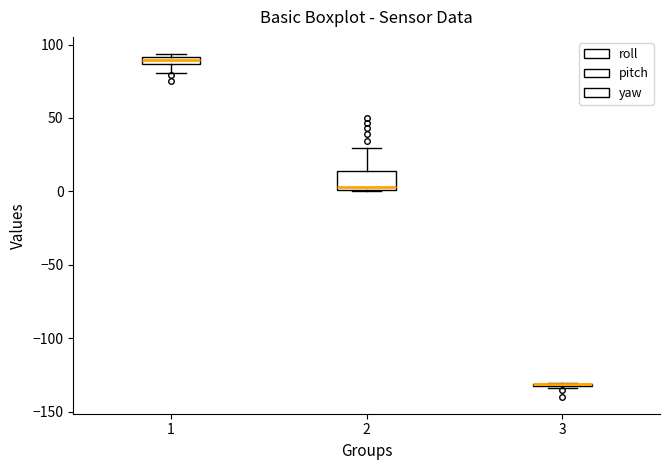

Where does the upper whisker of the box at x = 2 end on the y-axis? The values are not printed on the chart, so give them approximately, as read against the axis.

30